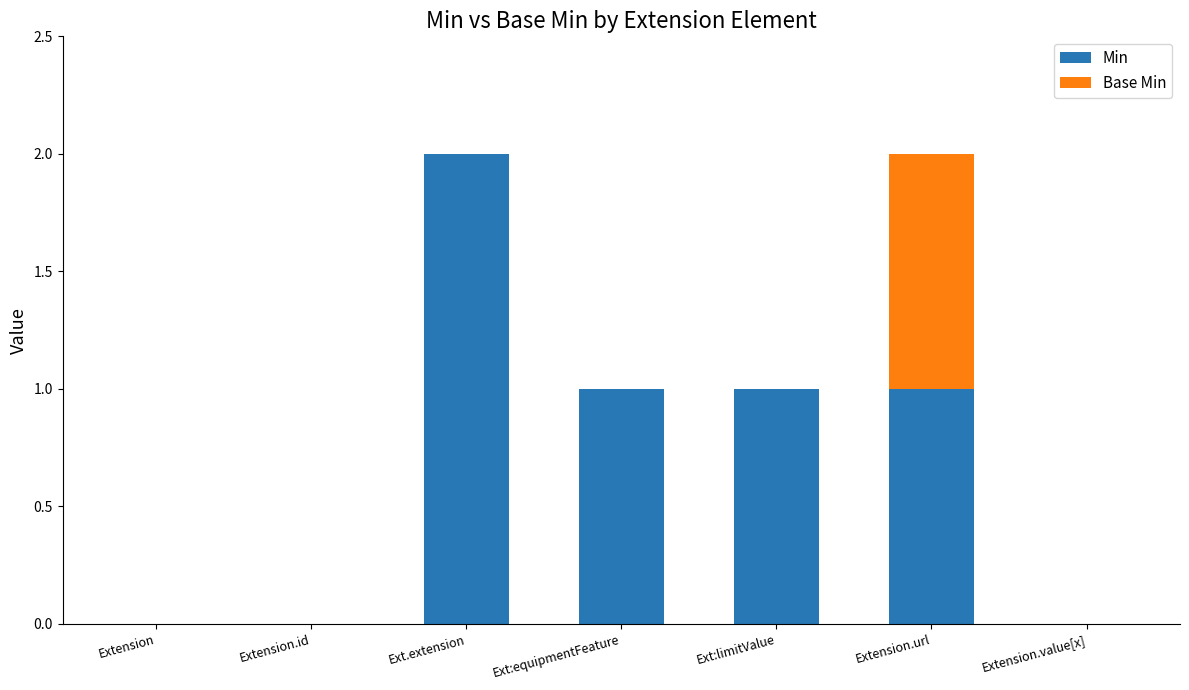

At which label does Min reach its peak?

Ext.extension